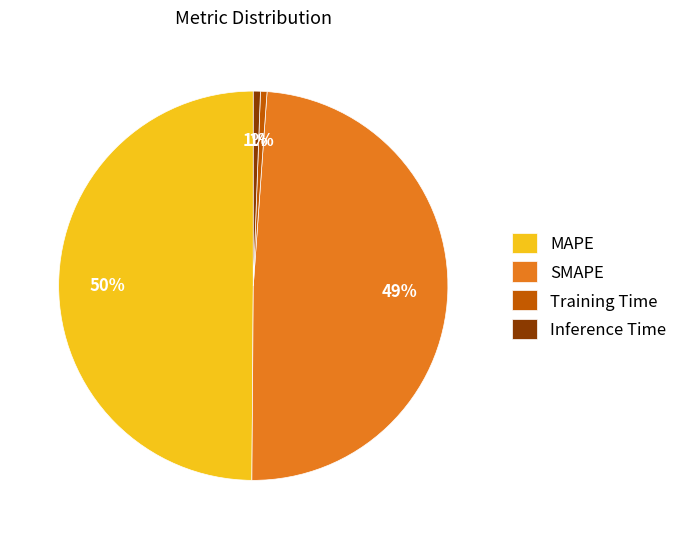

Which has a higher value, SMAPE or Inference Time?

SMAPE